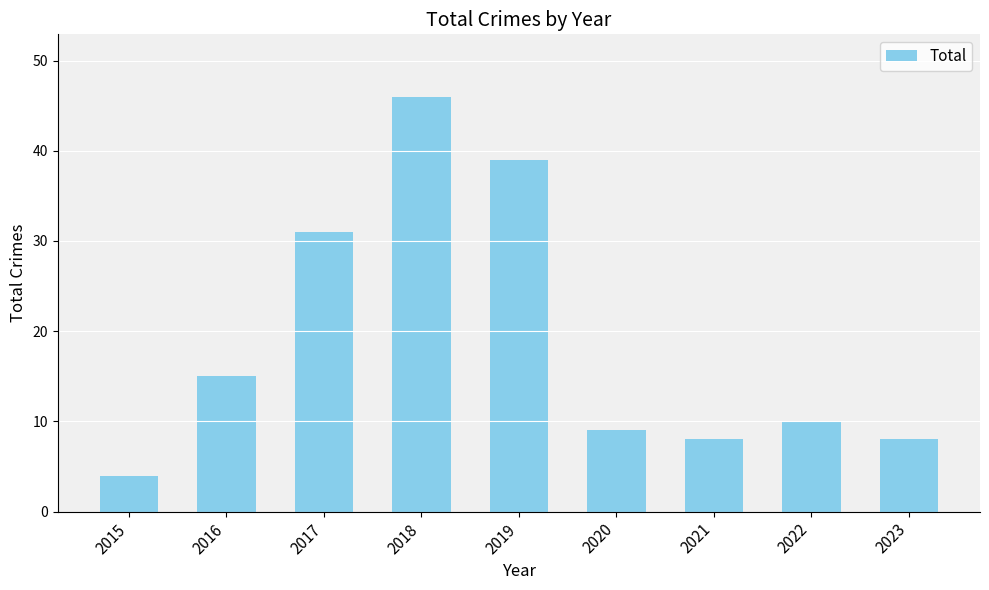

What is the sum of the values at 2021 and 2018?

54